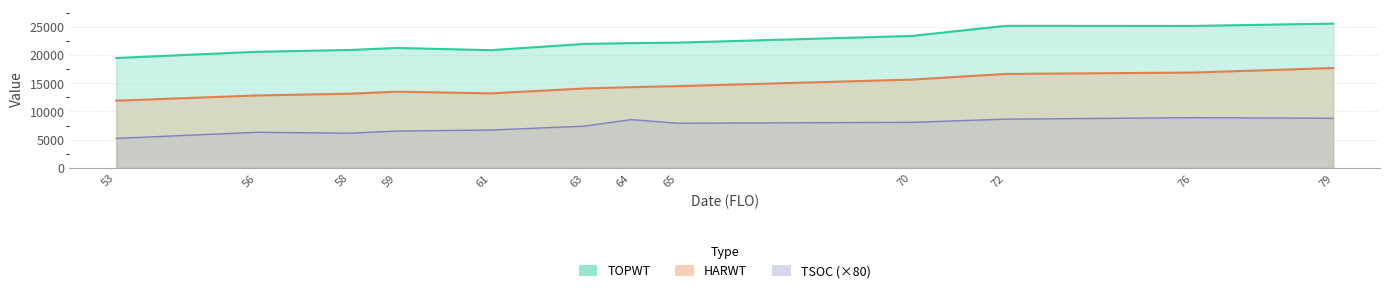

What is the minimum value for TOPWT?

19357